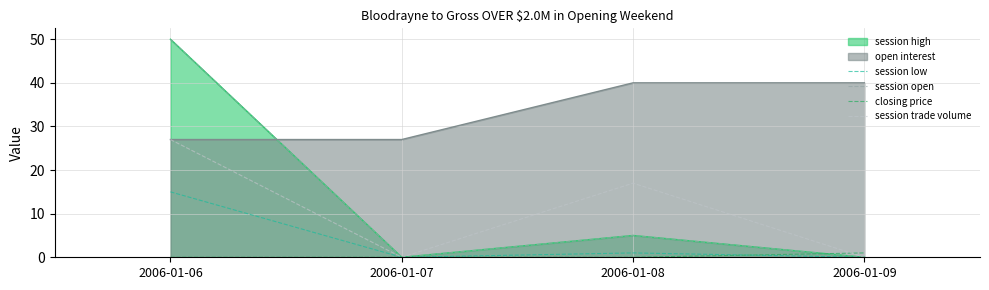

Count the number of categories in the chart.

4